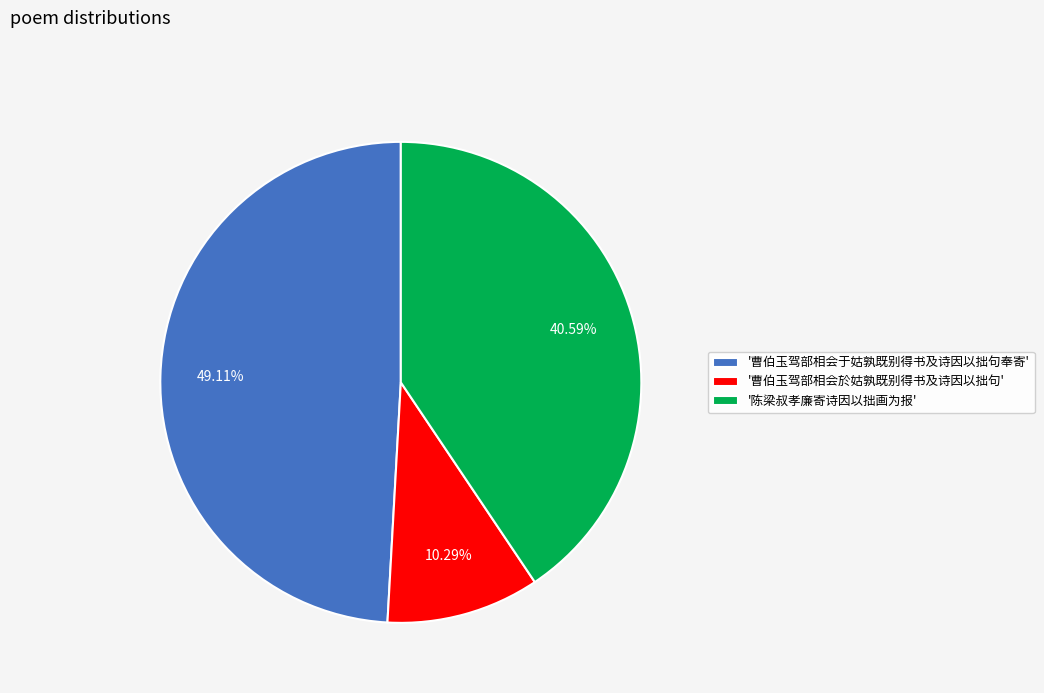

Combined, do '曹伯玉驾部相会于姑孰既别得书及诗因以拙句奉寄' and '曹伯玉驾部相会於姑孰既别得书及诗因以拙句' account for over 50%?

Yes